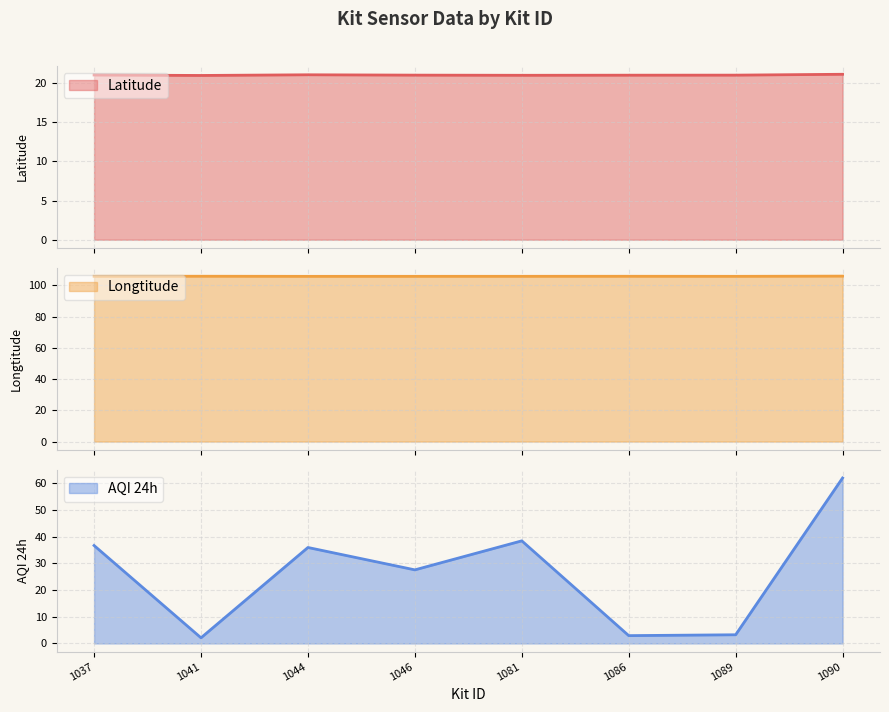

How many lines are shown in the chart?

3